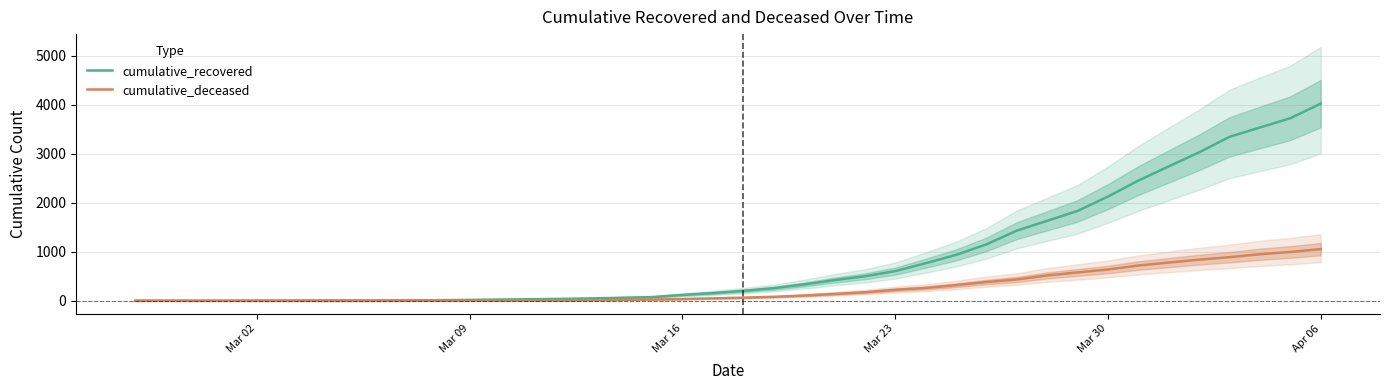

What is the maximum value for cumulative_deceased?

1056